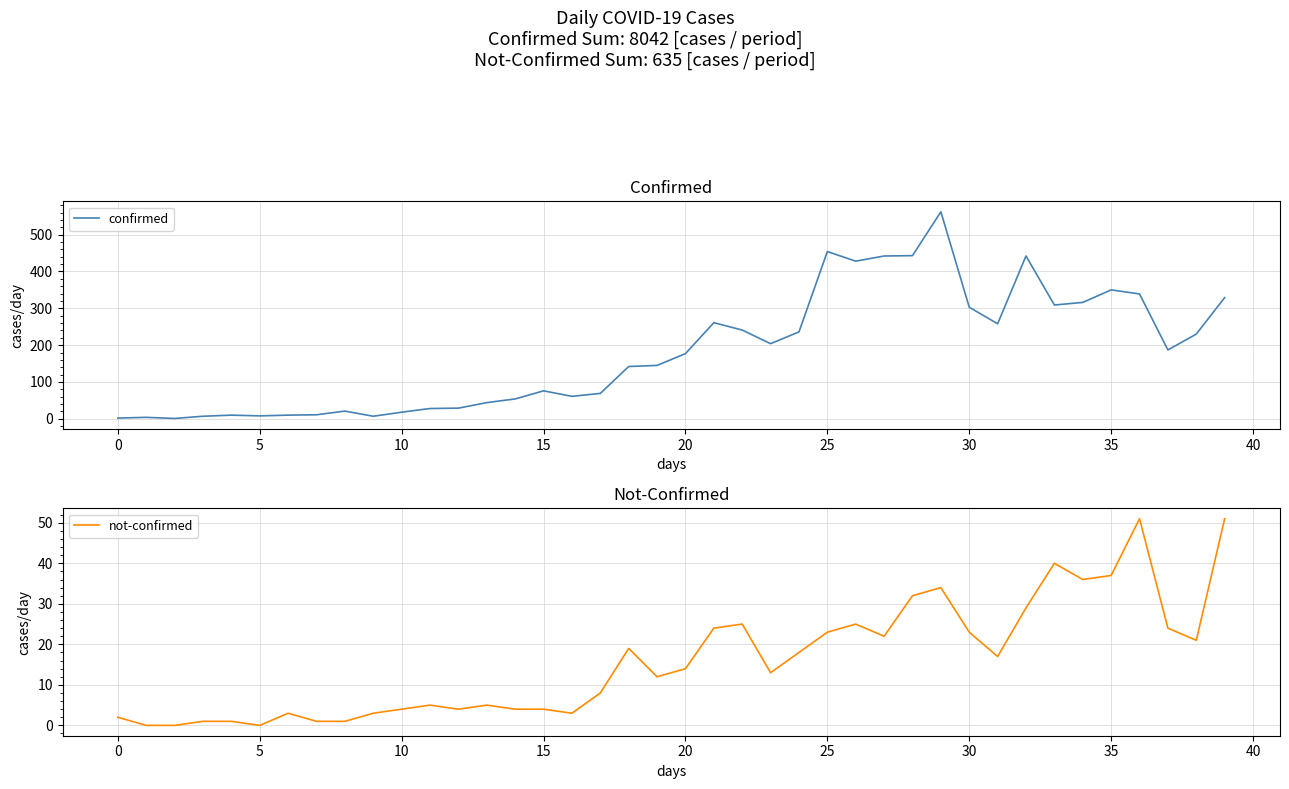

The value of not-confirmed at 28 is 14. True or false?

False